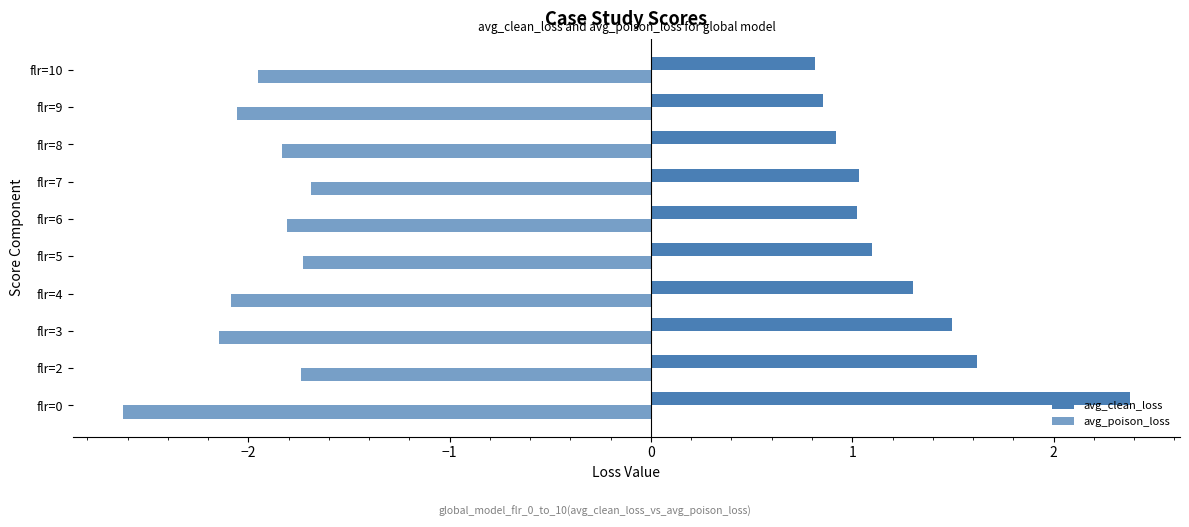

How many series are shown in this chart?

2